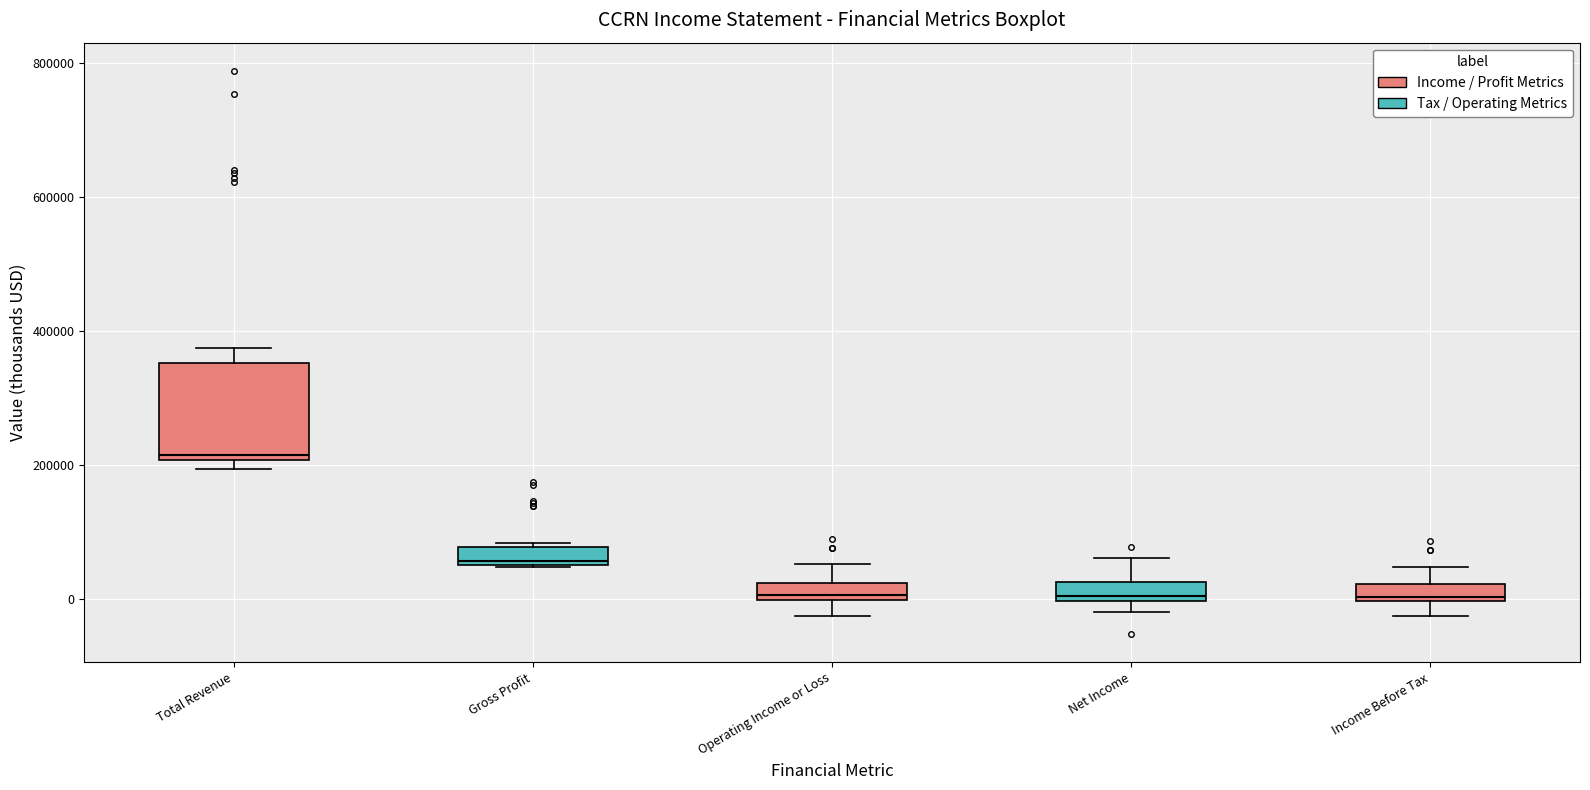

Where is the lower edge of the box for Gross Profit on the y-axis? The values are not printed on the chart, so give them approximately, as read against the axis.

60000